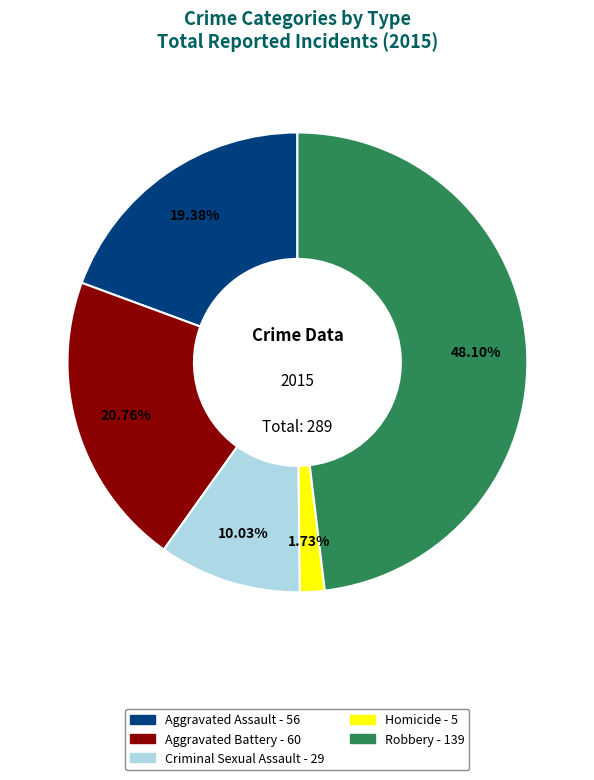

Approximately how many times larger is the value at Robbery compared to Homicide?

27.8